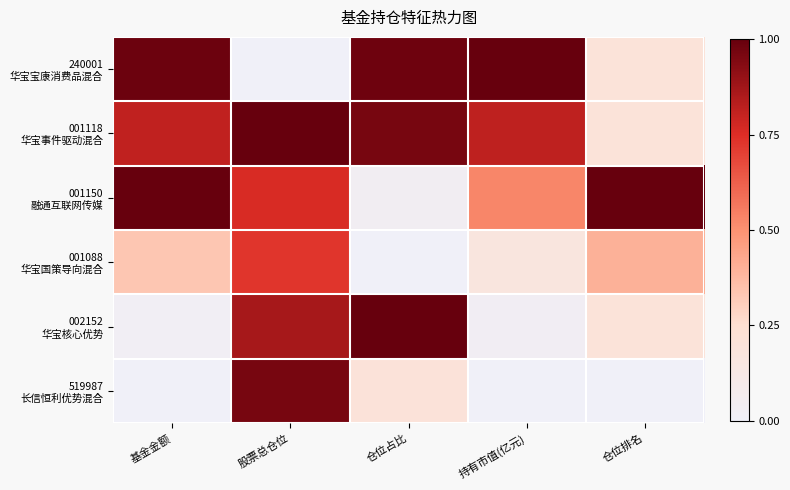

How many data points does each series have?

5